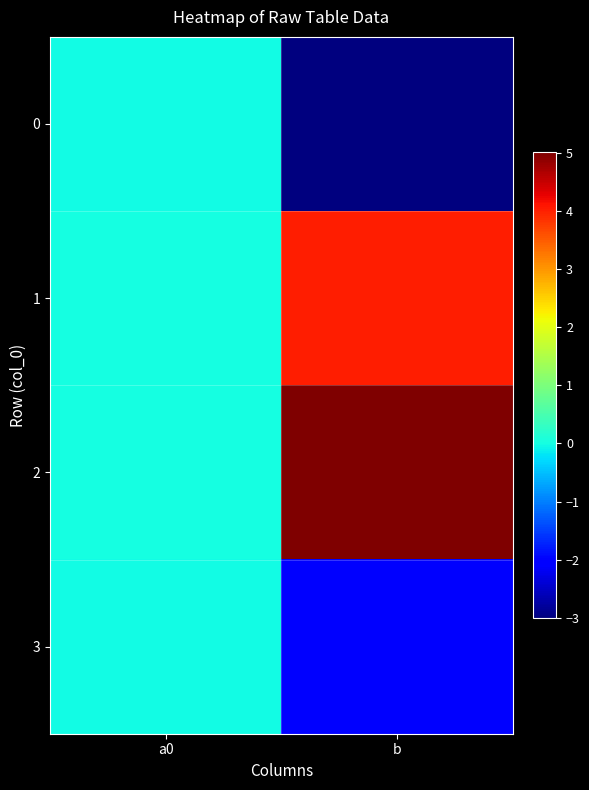

Which series changed the most between a0 and b?

2